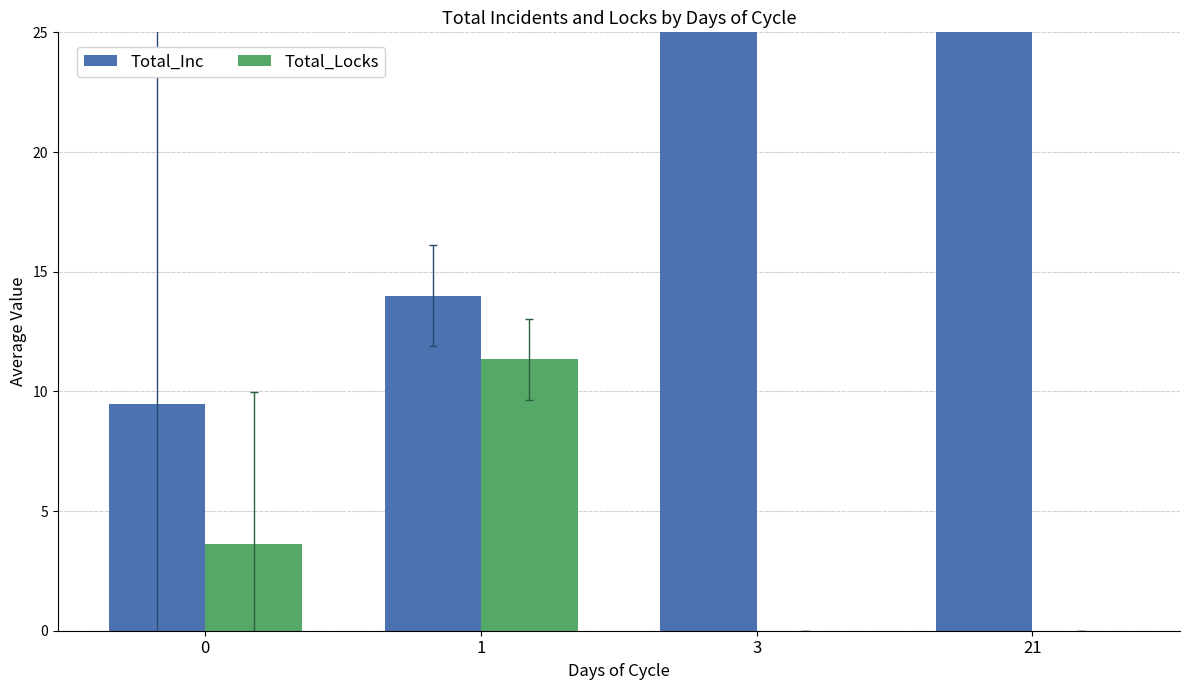

Which series has the widest spread of values?

Total_Inc